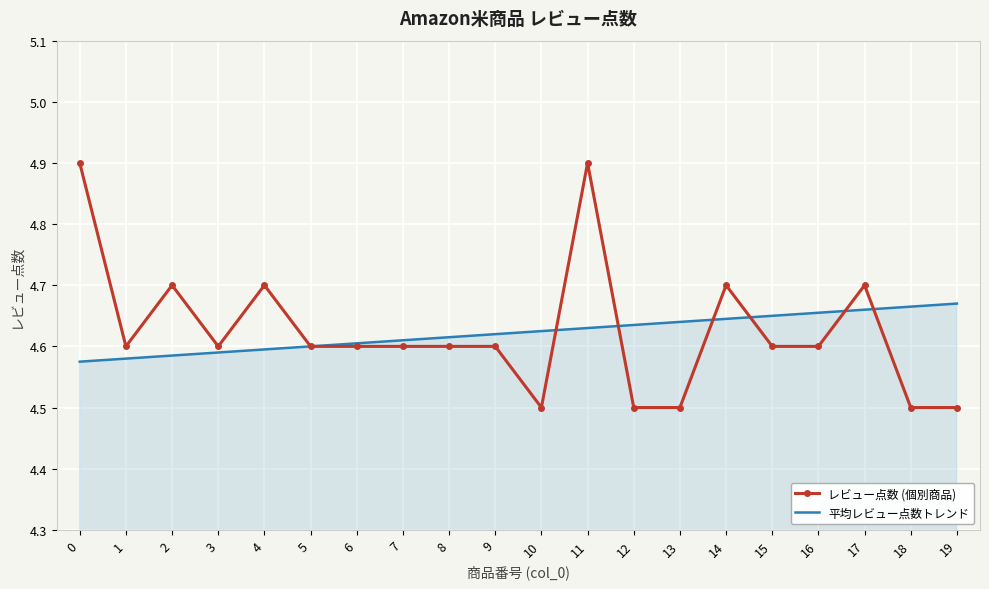

Which series has the largest range (max minus min)?

レビュー点数 (個別商品)